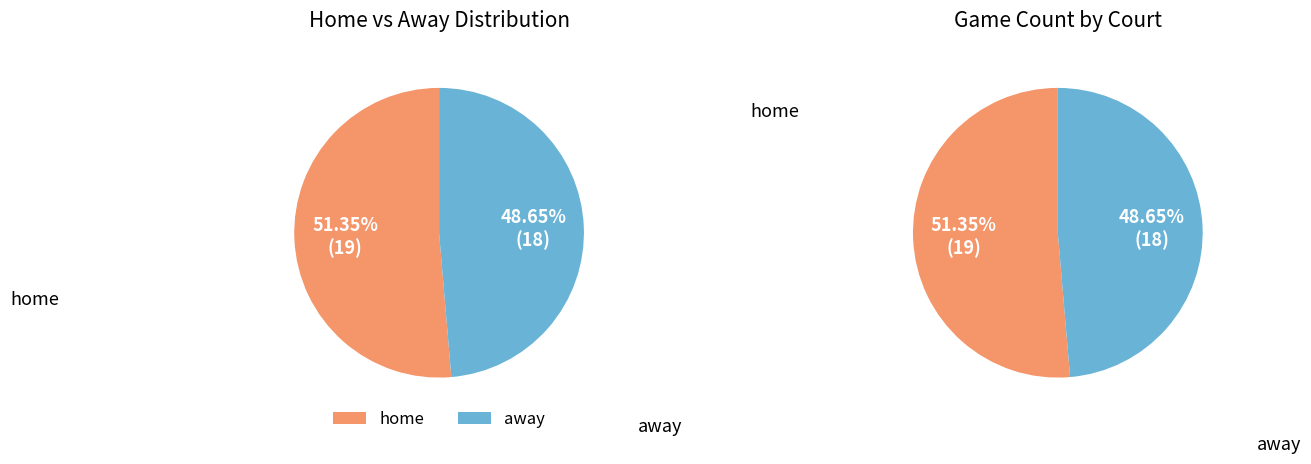

To the nearest percent, what is the average slice percentage?

50%